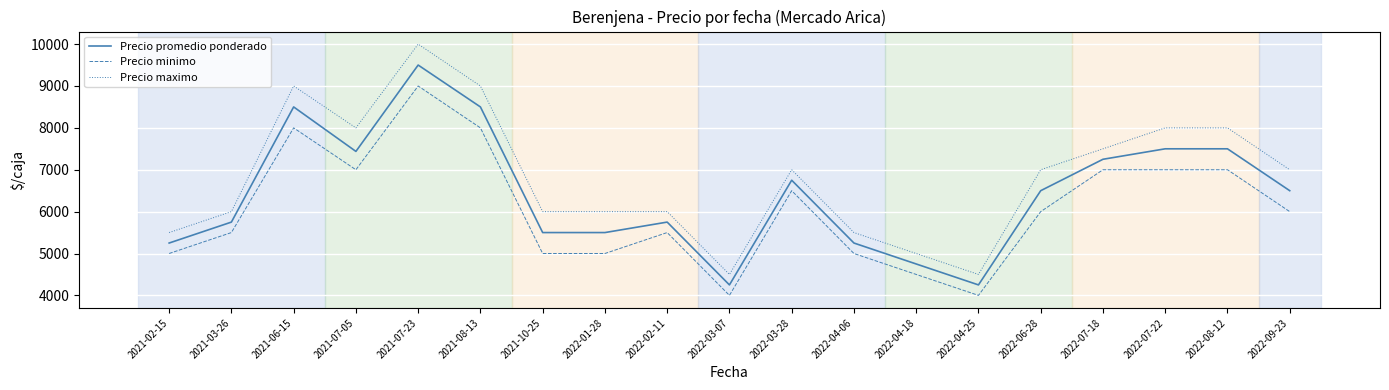

The Precio minimo series shows 2802 at 2021-02-15. True or false?

False